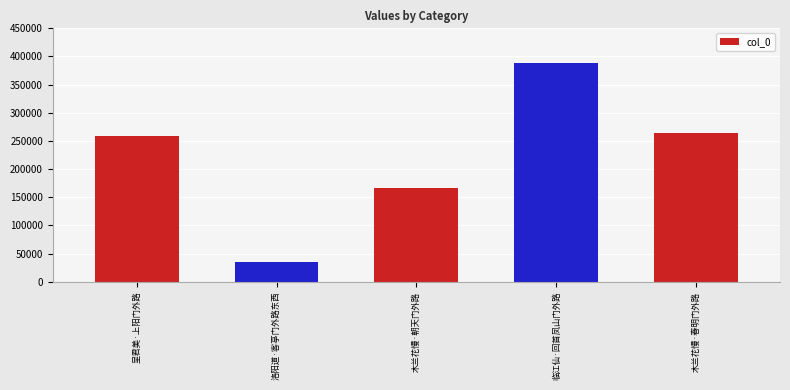

The chart shows a value of 53853 at 洛阳道·客亭门外路东西. True or false?

False